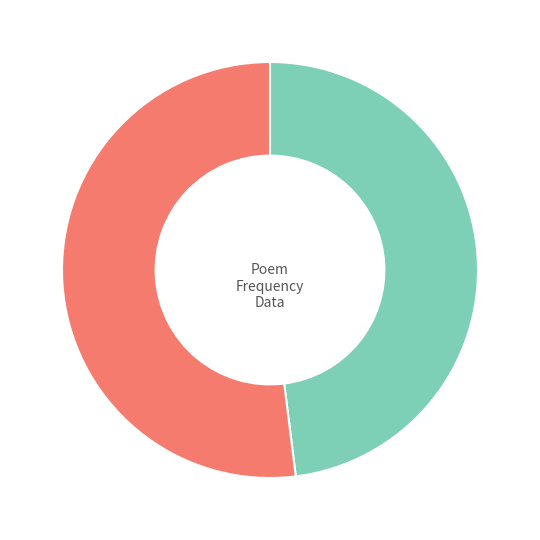

Does any single category account for the majority?

Yes